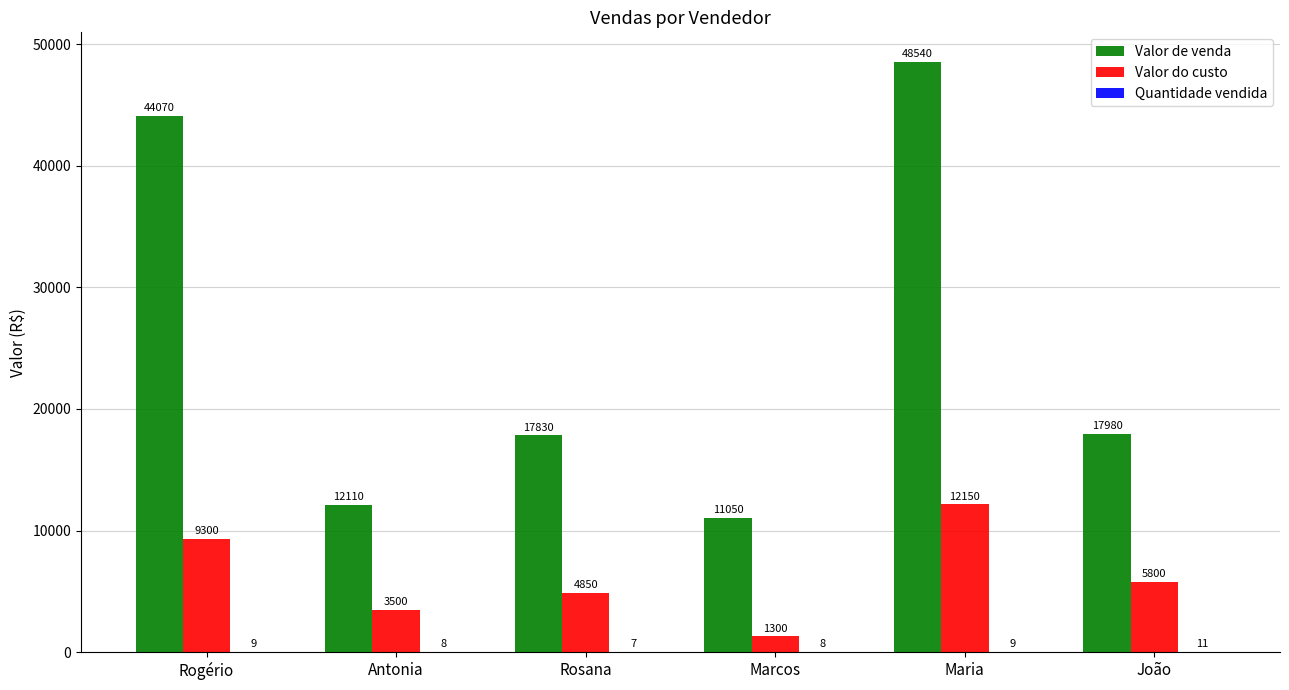

At which category is the sum across all series the highest?

Maria